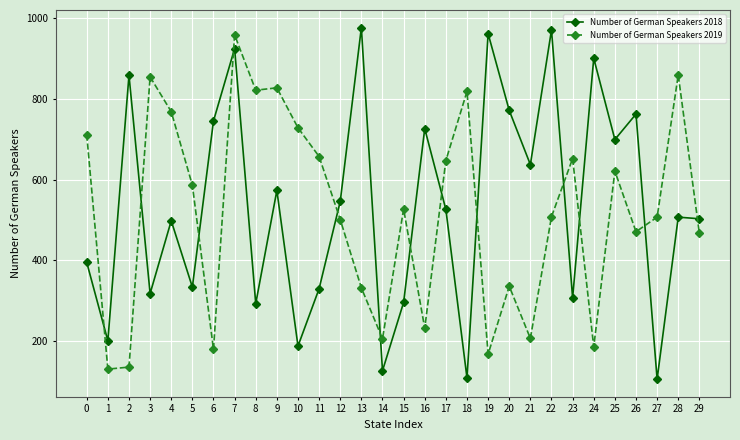

Is the value of Number of German Speakers 2018 at 0 greater than the value of Number of German Speakers 2019 at 4?

No